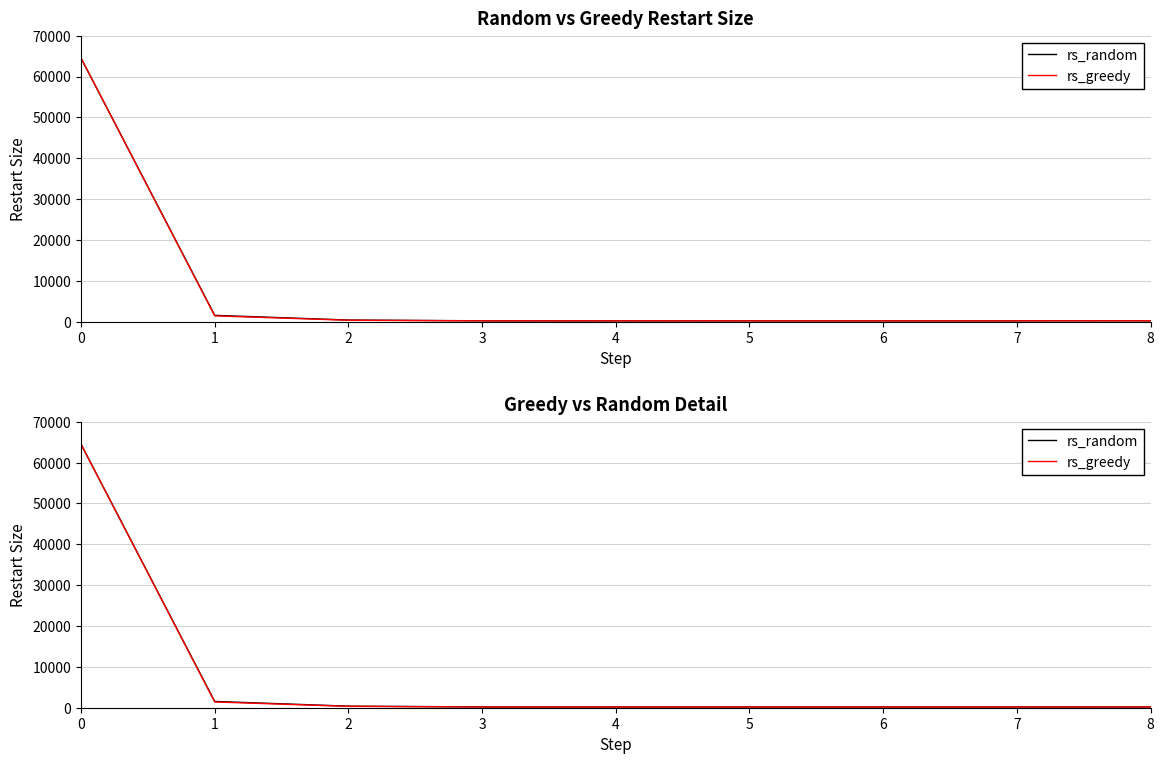

True or false: rs_random and rs_greedy cross at least once.

False